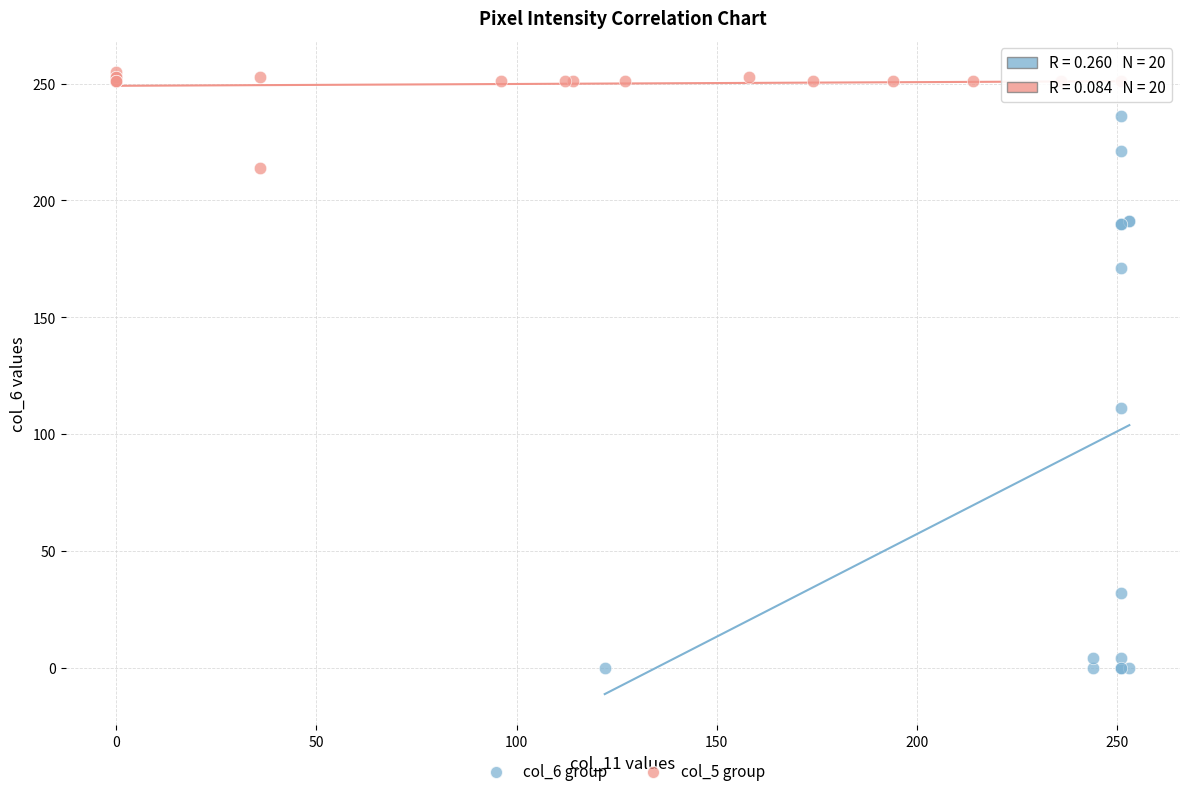

What are all the series names shown in the legend?

col_6 group, col_5 group